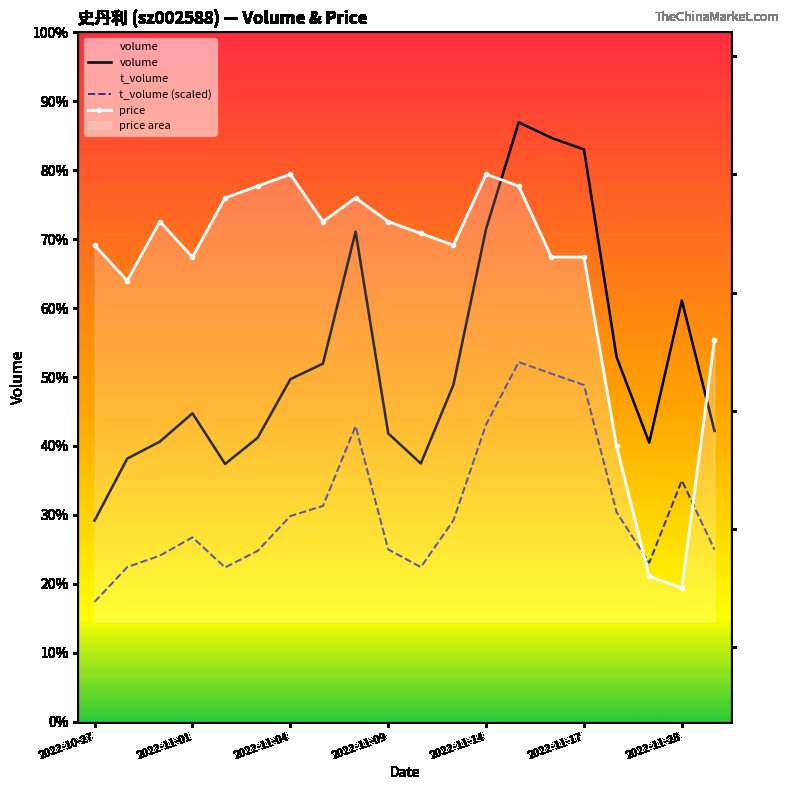

True or false: price has a value of 9.2 at 2022-11-17.

False